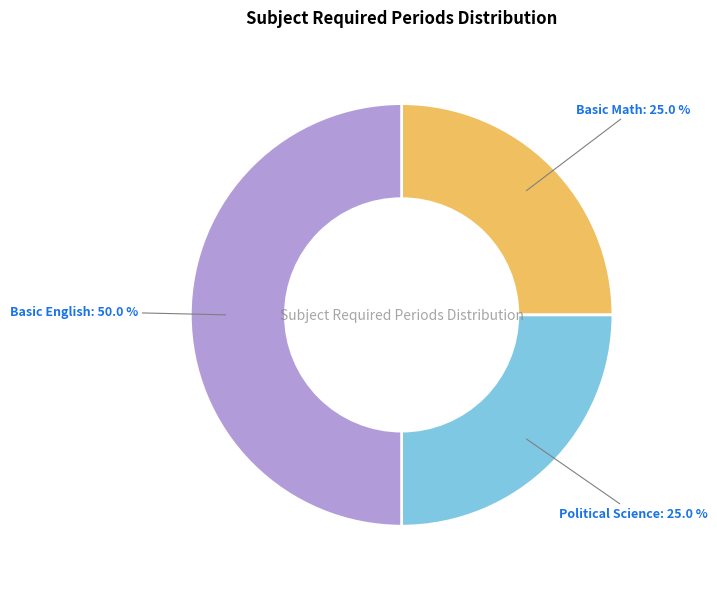

Which category has the biggest portion of the pie?

Basic English